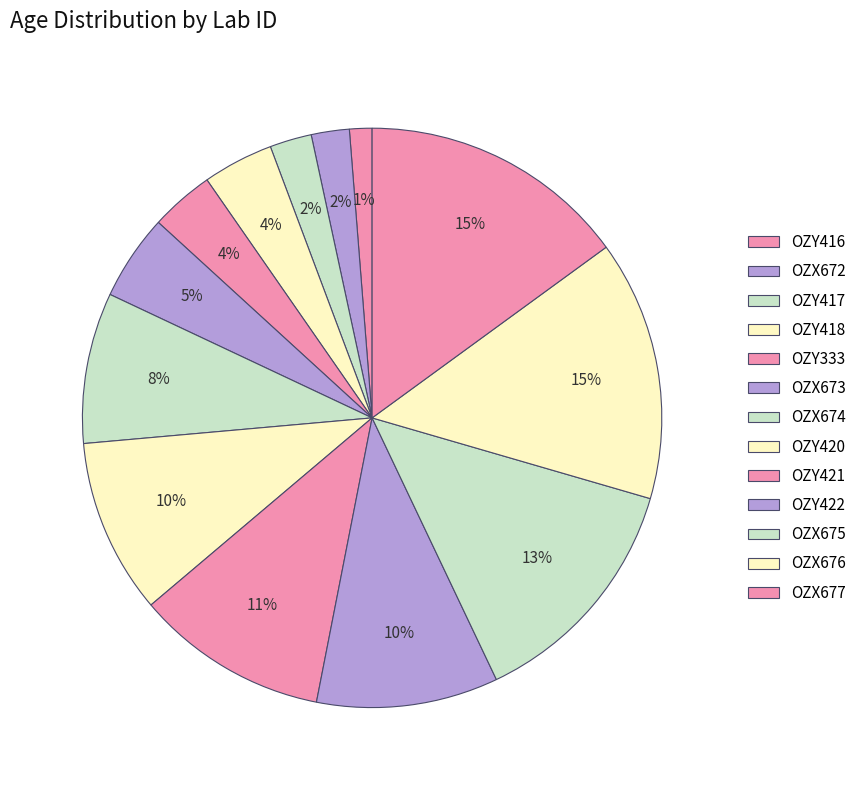

How many slices are in this pie chart?

13